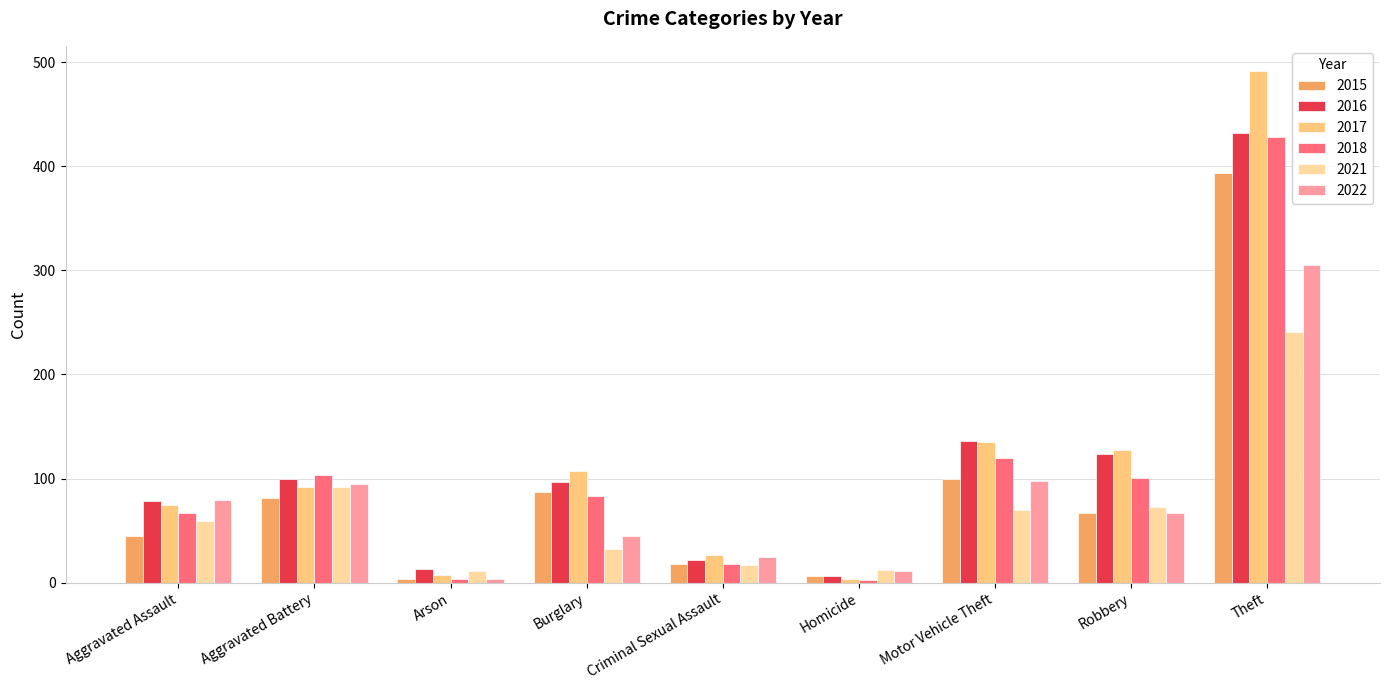

How many groups of bars are there?

9